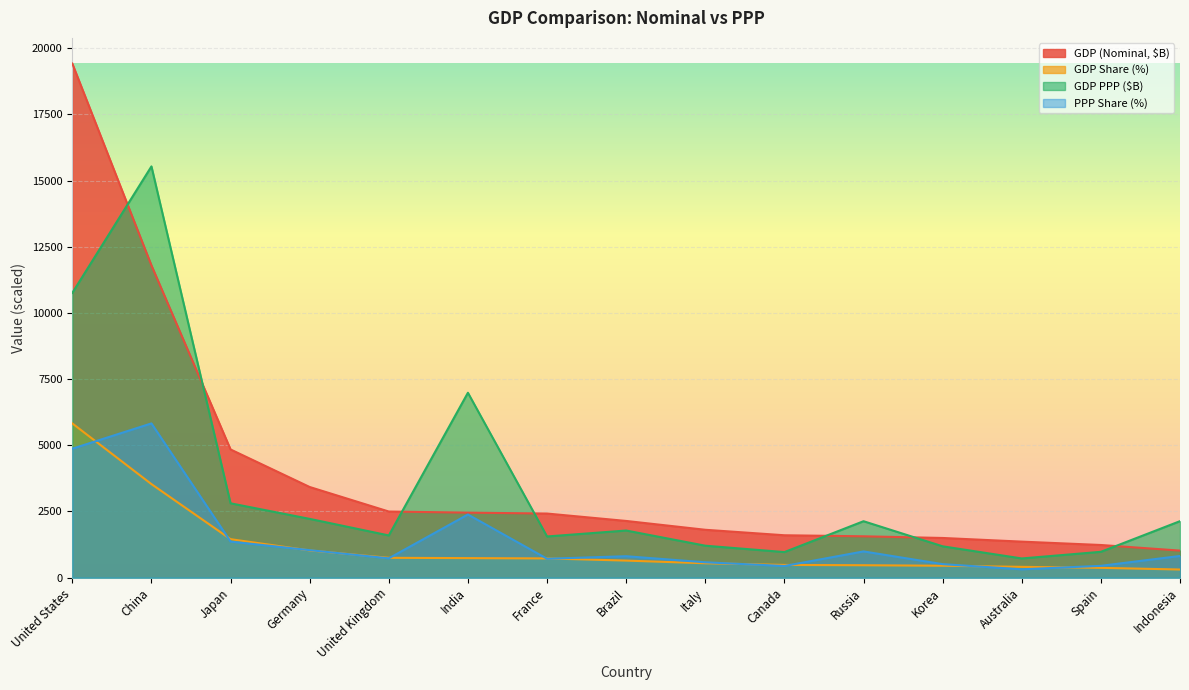

Reading left to right, transcribe all the data shown in this chart.

GDP (Nominal, $B): United States=19417.1	China=11795.3	Japan=4841.2	Germany=3423.3	United Kingdom=2496.8	India=2454.5	France=2420.4	Brazil=2140.9	Italy=1807.4	Canada=1600.3	Russia=1560.7	Korea=1498.1	Australia=1359.7	Spain=1232.4	Indonesia=1020.5
GDP Share (%): United States=5825.1	China=3532.5	Japan=1452.8	Germany=1027.0	United Kingdom=748.6	India=736.9	France=725.2	Brazil=643.3	Italy=542.7	Canada=479.6	Russia=467.9	Korea=449.2	Australia=407.1	Spain=369.6	Indonesia=306.5
GDP PPP ($B): United States=10755.4	China=15533.7	Japan=2807.0	Germany=2219.0	United Kingdom=1593.4	India=6983.3	France=1554.5	Brazil=1779.0	Italy=1205.9	Canada=965.1	Russia=2130.7	Korea=1182.8	Australia=724.3	Spain=975.0	Indonesia=2133.0
PPP Share (%): United States=4870.2	China=5825.1	Japan=1362.4	Germany=1037.7	United Kingdom=728.9	India=2384.2	France=713.0	Brazil=808.5	Italy=579.3	Canada=439.3	Russia=990.0	Korea=509.3	Australia=314.5	Spain=445.6	Indonesia=818.1